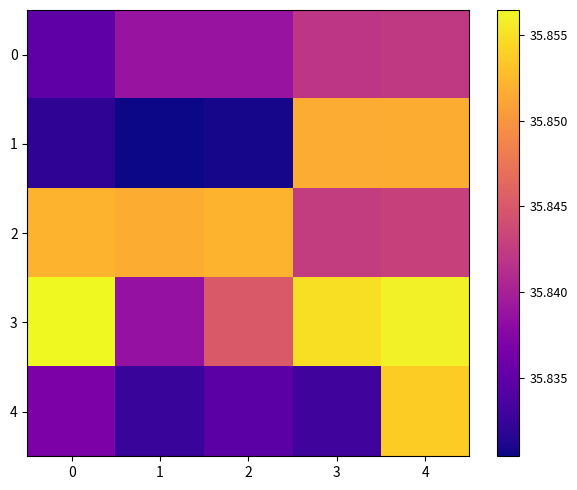

Reading left to right, list all the values displayed in this chart.

0: 0=35.8	1=35.8	2=35.8	3=35.8	4=35.8
1: 0=35.8	1=35.8	2=35.8	3=35.9	4=35.9
2: 0=35.9	1=35.9	2=35.9	3=35.8	4=35.8
3: 0=35.9	1=35.8	2=35.8	3=35.9	4=35.9
4: 0=35.8	1=35.8	2=35.8	3=35.8	4=35.9